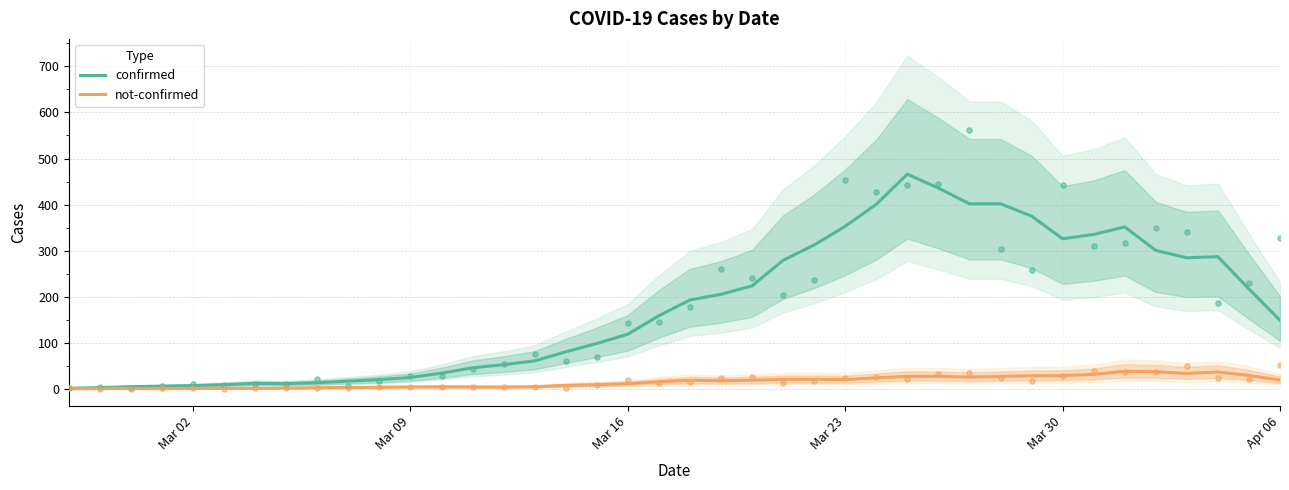

Which series contains the highest Y value?

confirmed